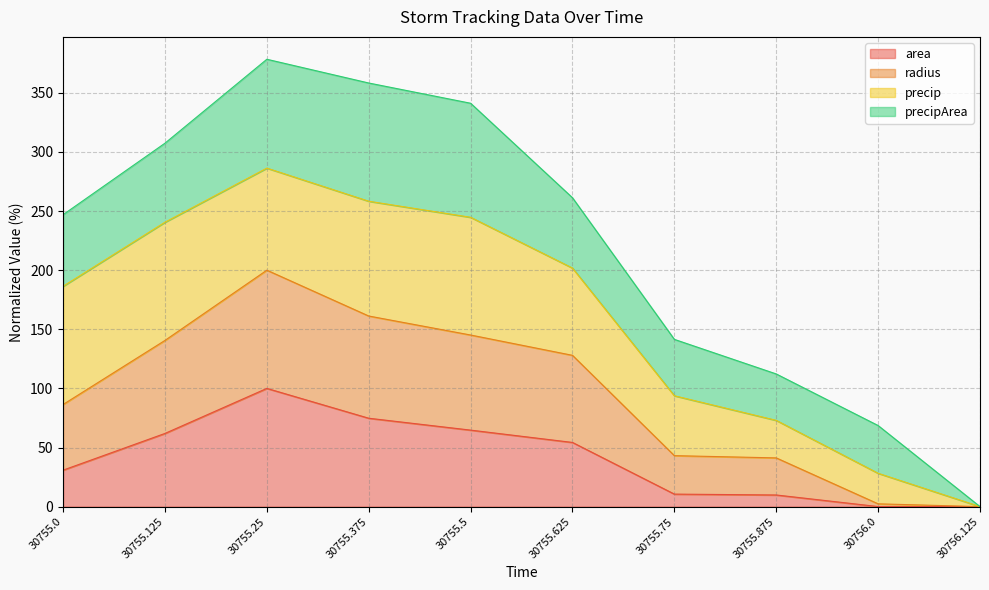

Is it true that area equals 100.0 at 30755.25?

True